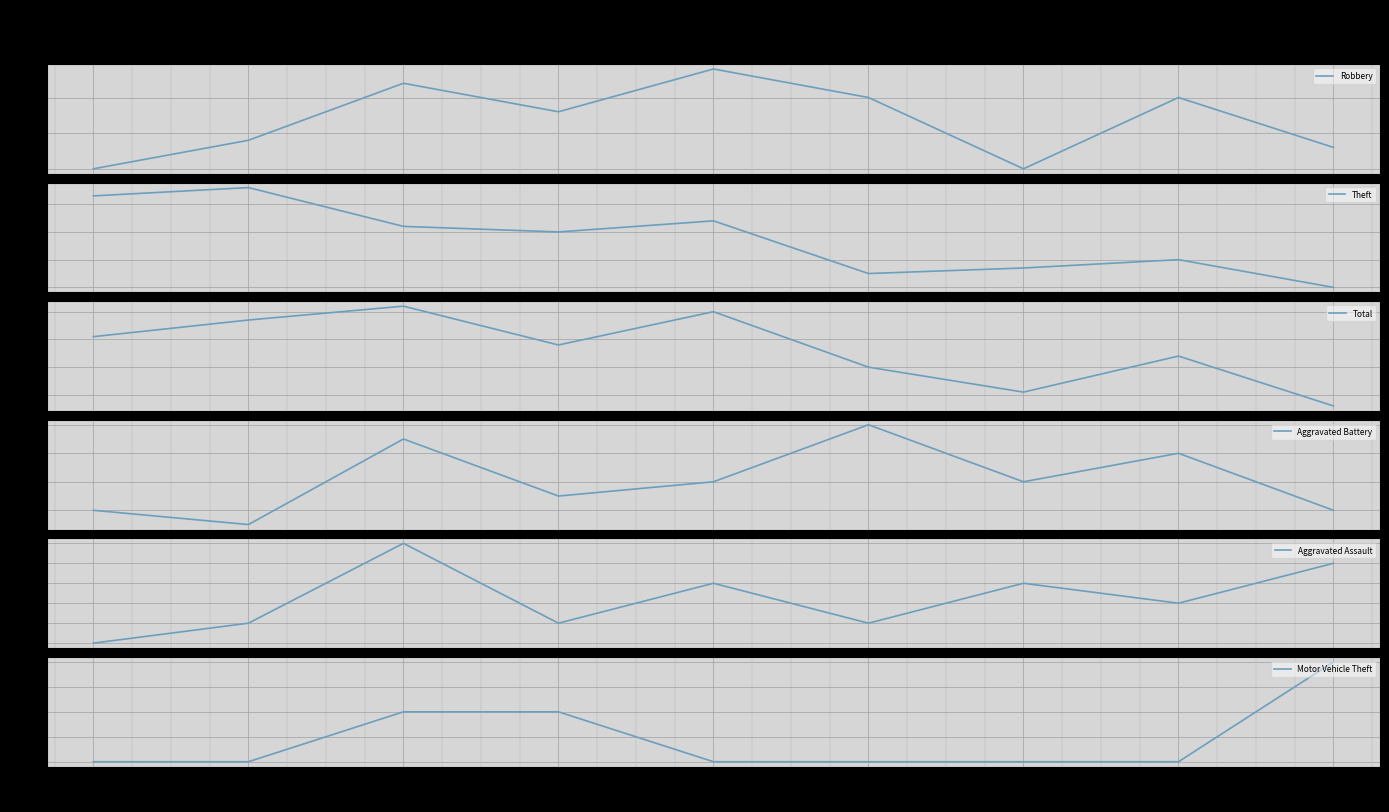

At which category is the sum across all series the highest?

2017